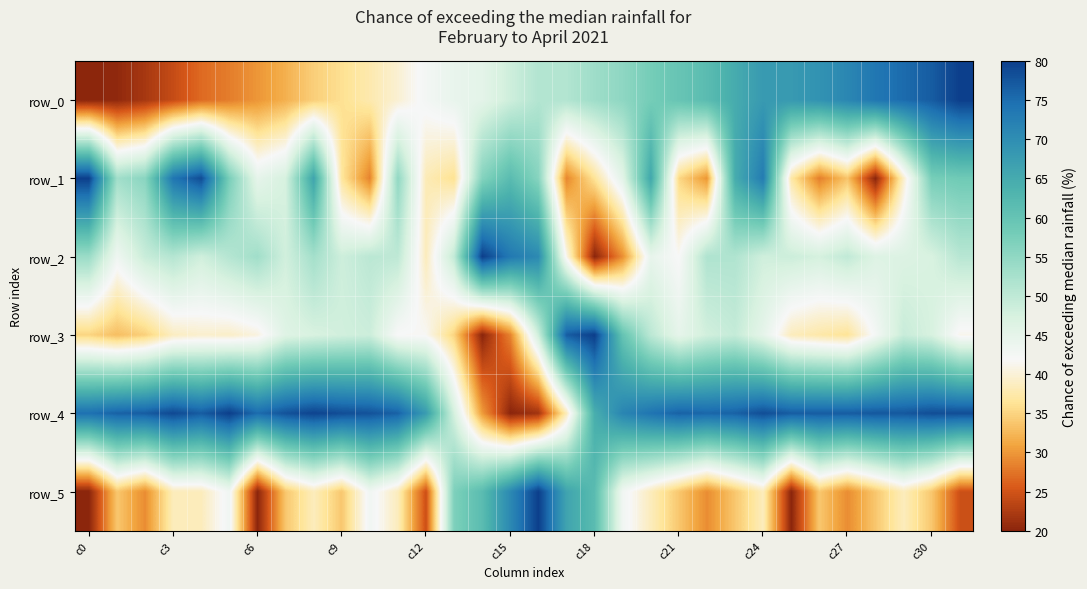

List the series in order of their peak value, lowest first.

row_0, row_5, row_4, row_1, row_2, row_3